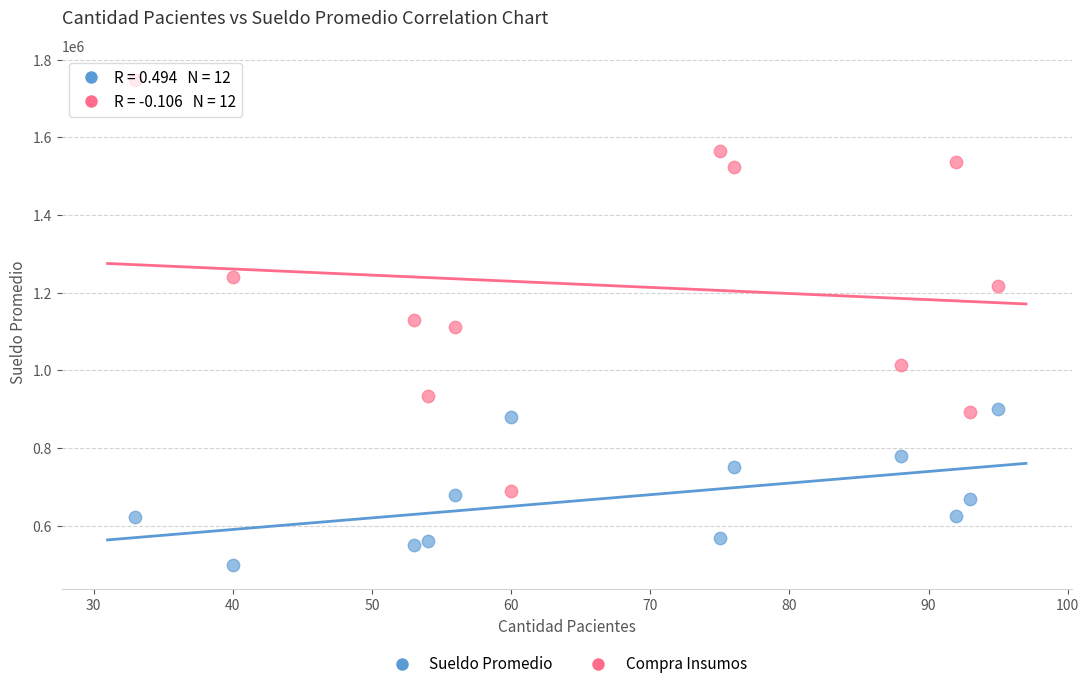

Which series has the widest spread of Y values?

Compra Insumos